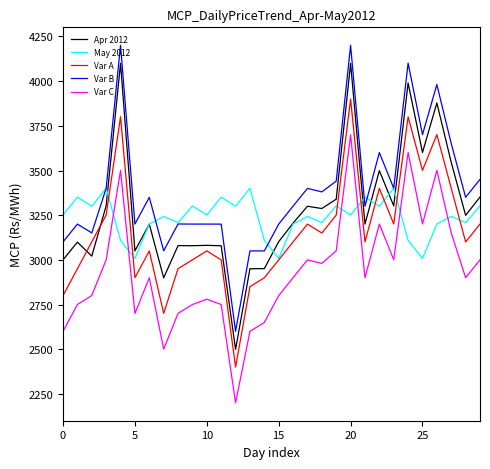

List the series in order of their peak value, lowest first.

May 2012, Var C, Var A, Apr 2012, Var B